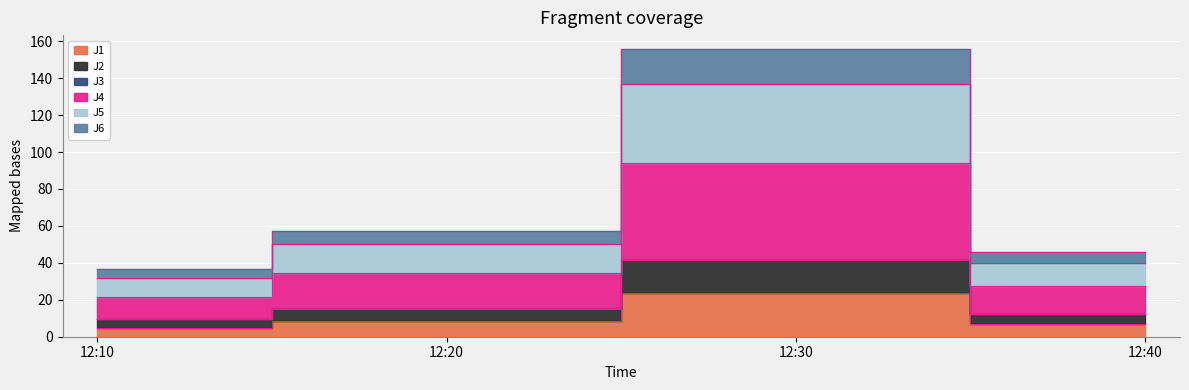

List the labels in order of J3 value, largest first.

12:30, 12:20, 12:40, 12:10